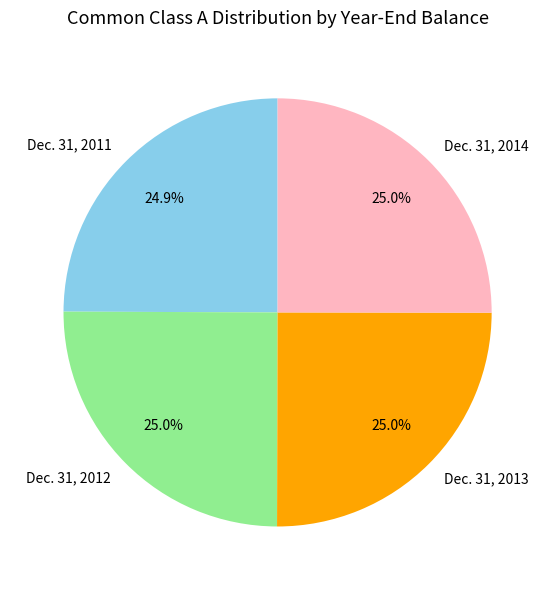

What portion of the pie excludes Dec. 31, 2011?

75.1%